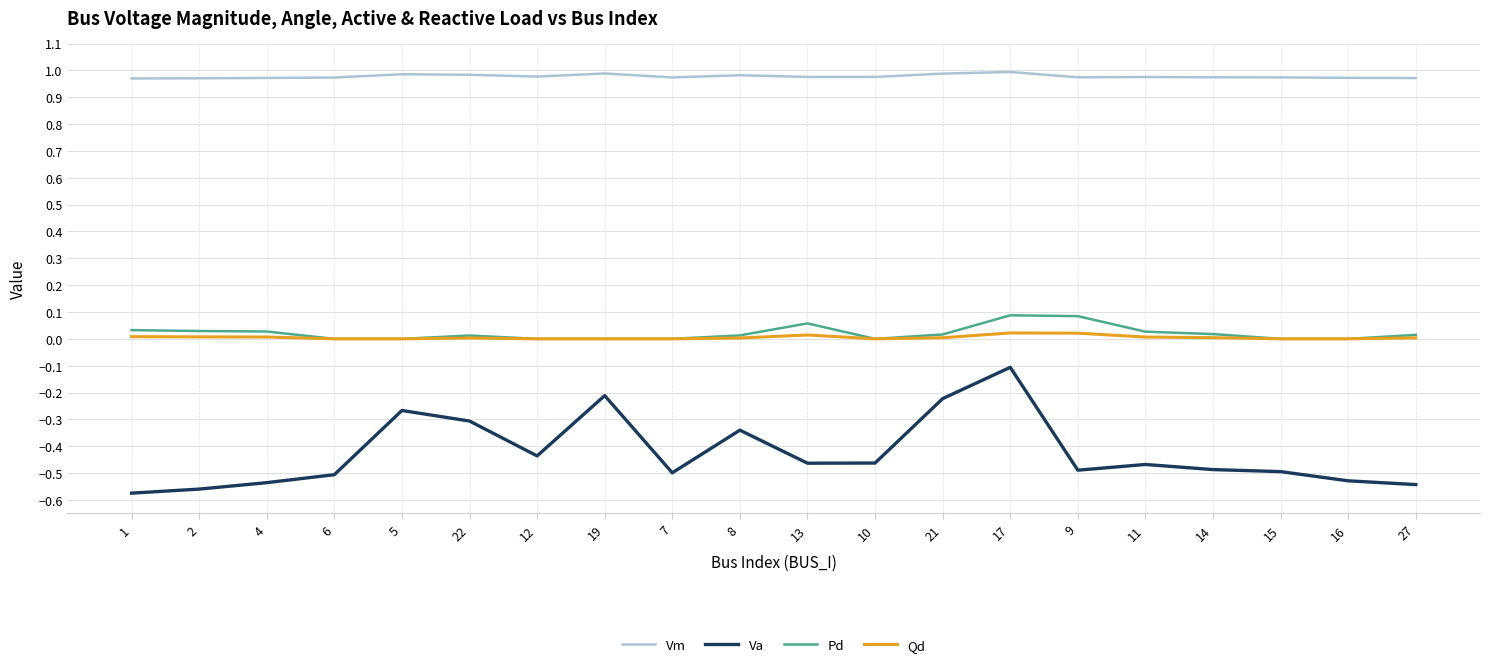

True or false: Va and Qd cross at least once.

False